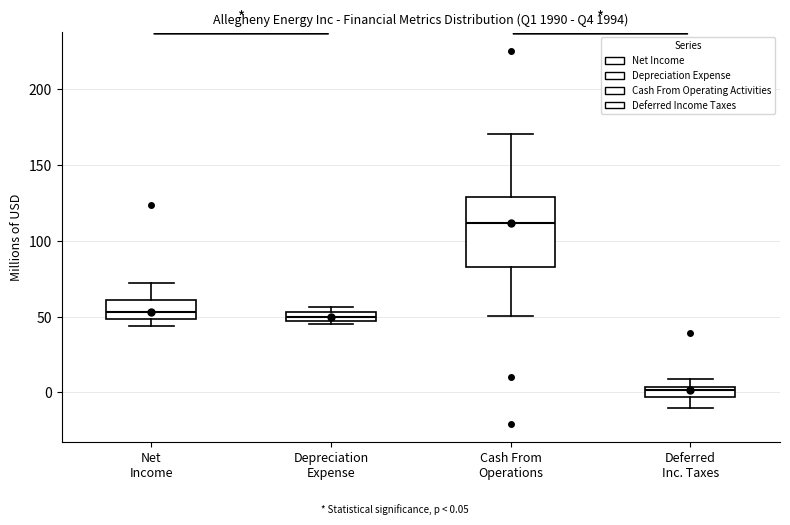

Which box has the highest median line?

Cash From Operations